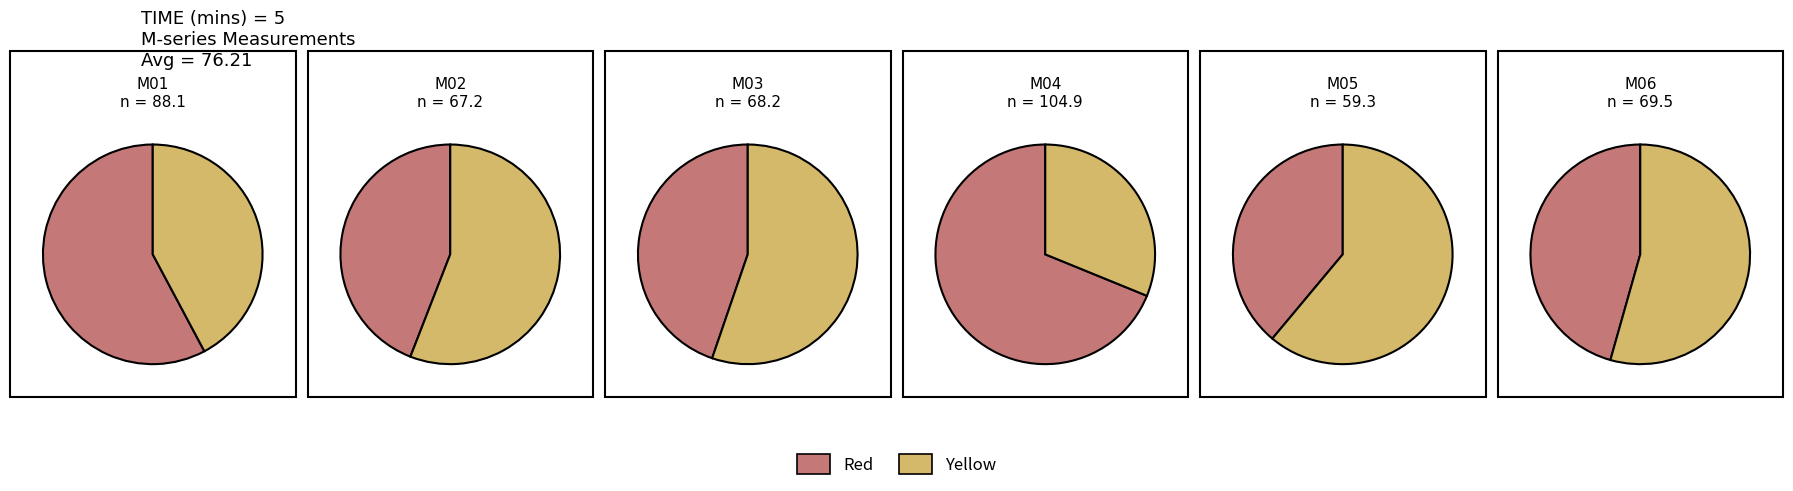

Approximately how many times larger is the value at M06 compared to M02?

1.0